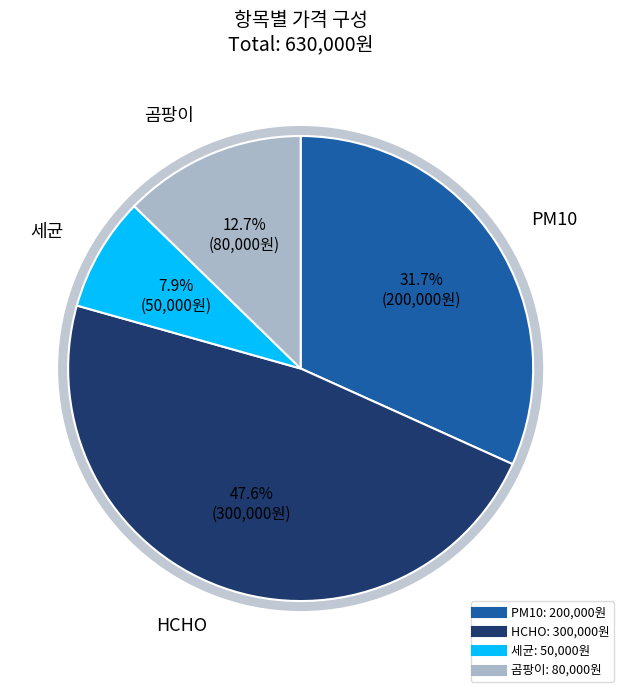

What percentage do HCHO and 곰팡이 together represent?

60.3%